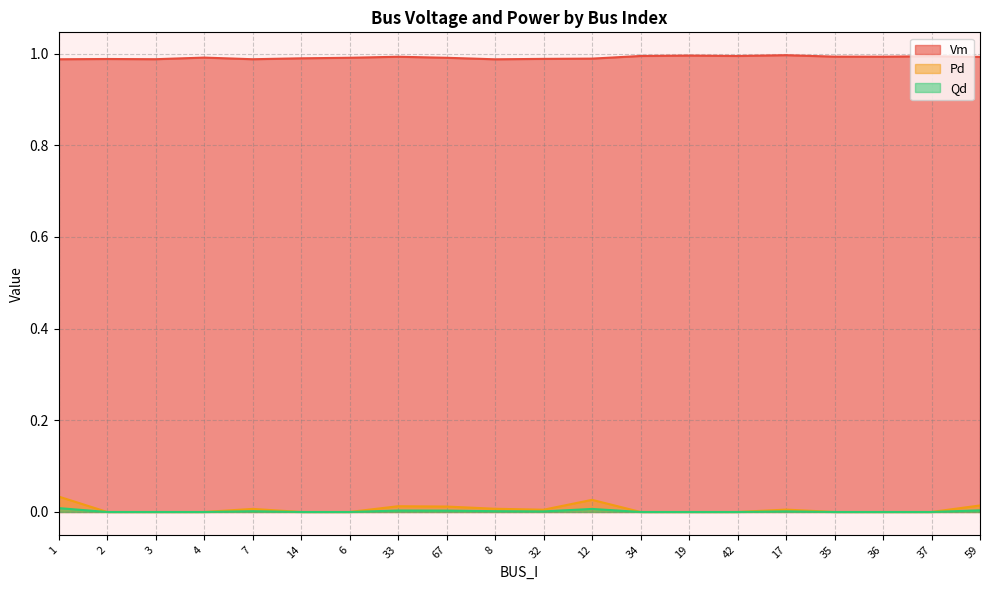

Rank the categories by Qd value from lowest to highest.

2, 3, 4, 14, 6, 34, 19, 42, 35, 36, 37, 32, 17, 7, 8, 67, 33, 59, 12, 1